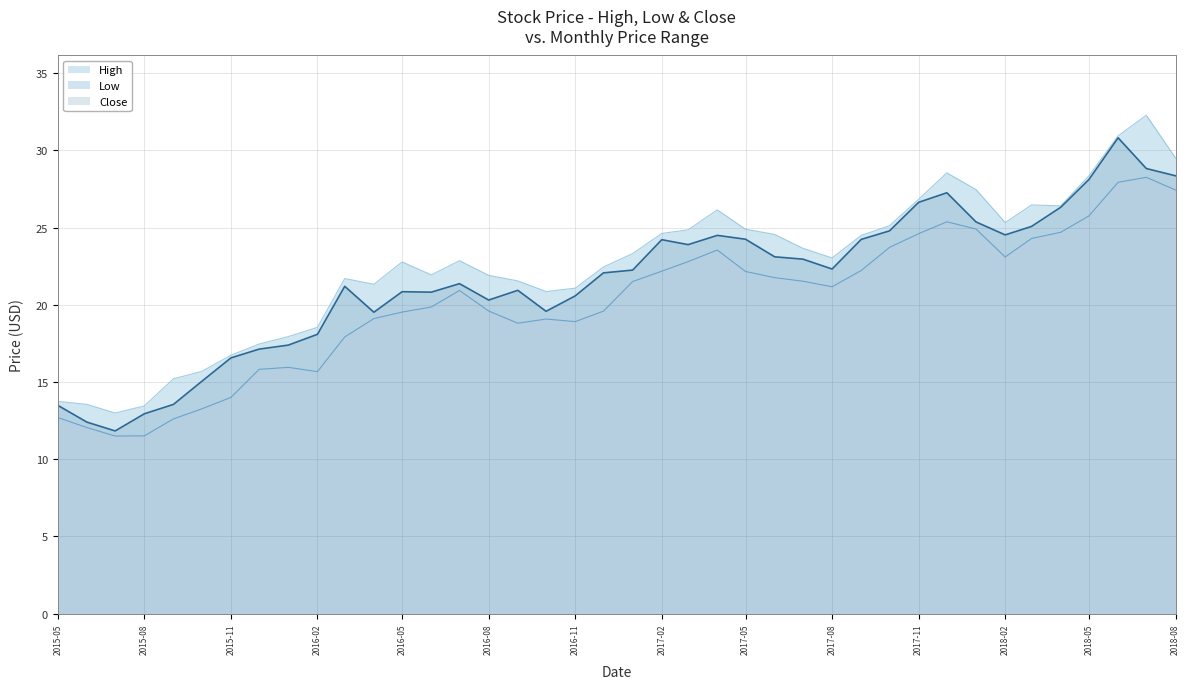

True or false: High has more than 0 points higher than both neighbors.

True